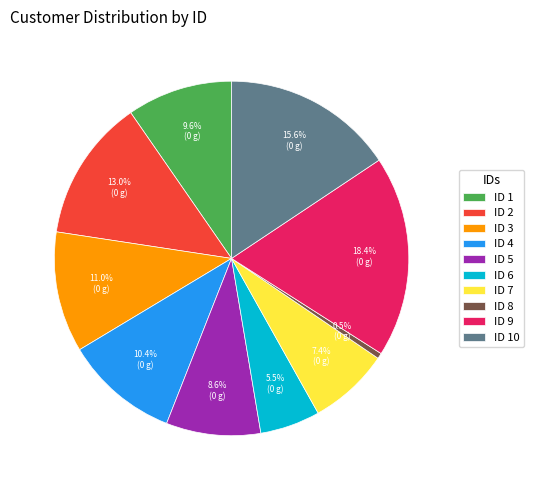

How many slices are in this pie chart?

10